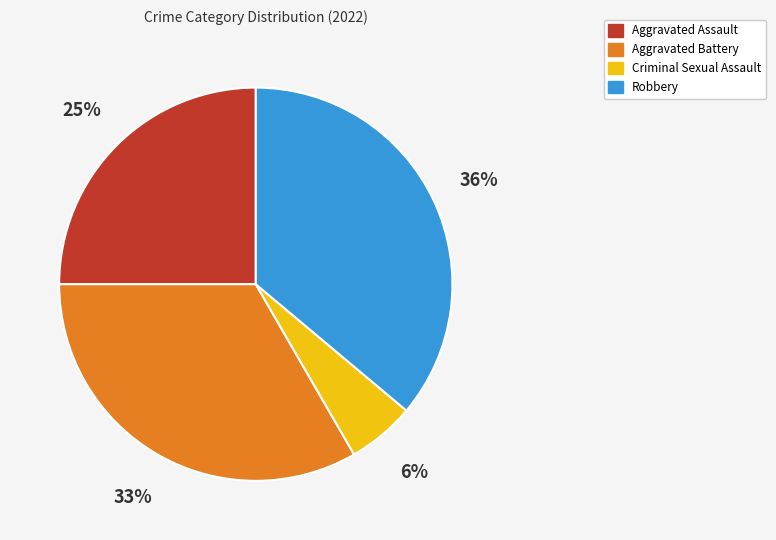

True or false: Aggravated Battery accounts for 33% of the total.

True